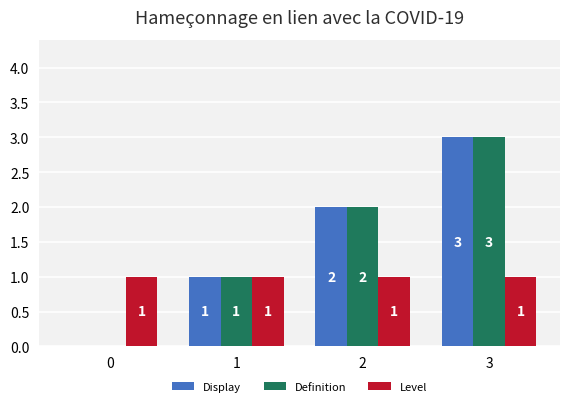

Is it true that Display equals 2 at 1?

False